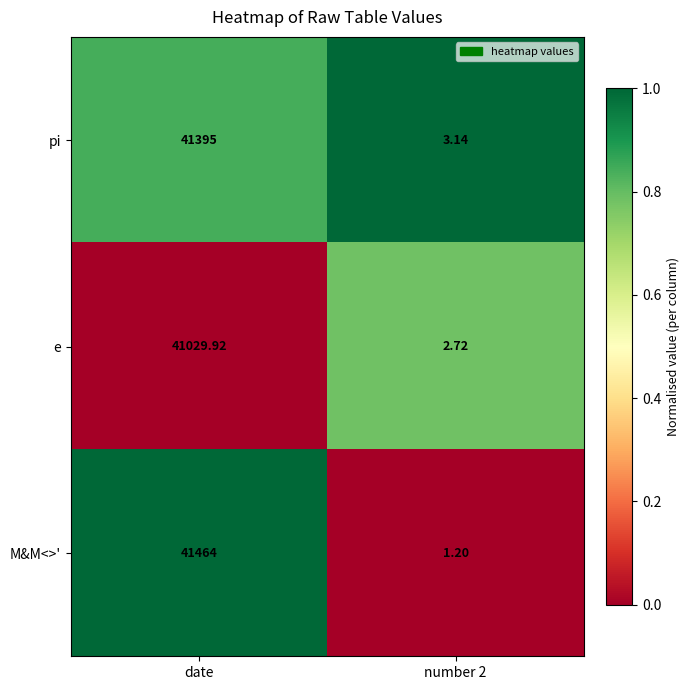

Between date and number 2, which series saw the biggest shift?

M&M<>'